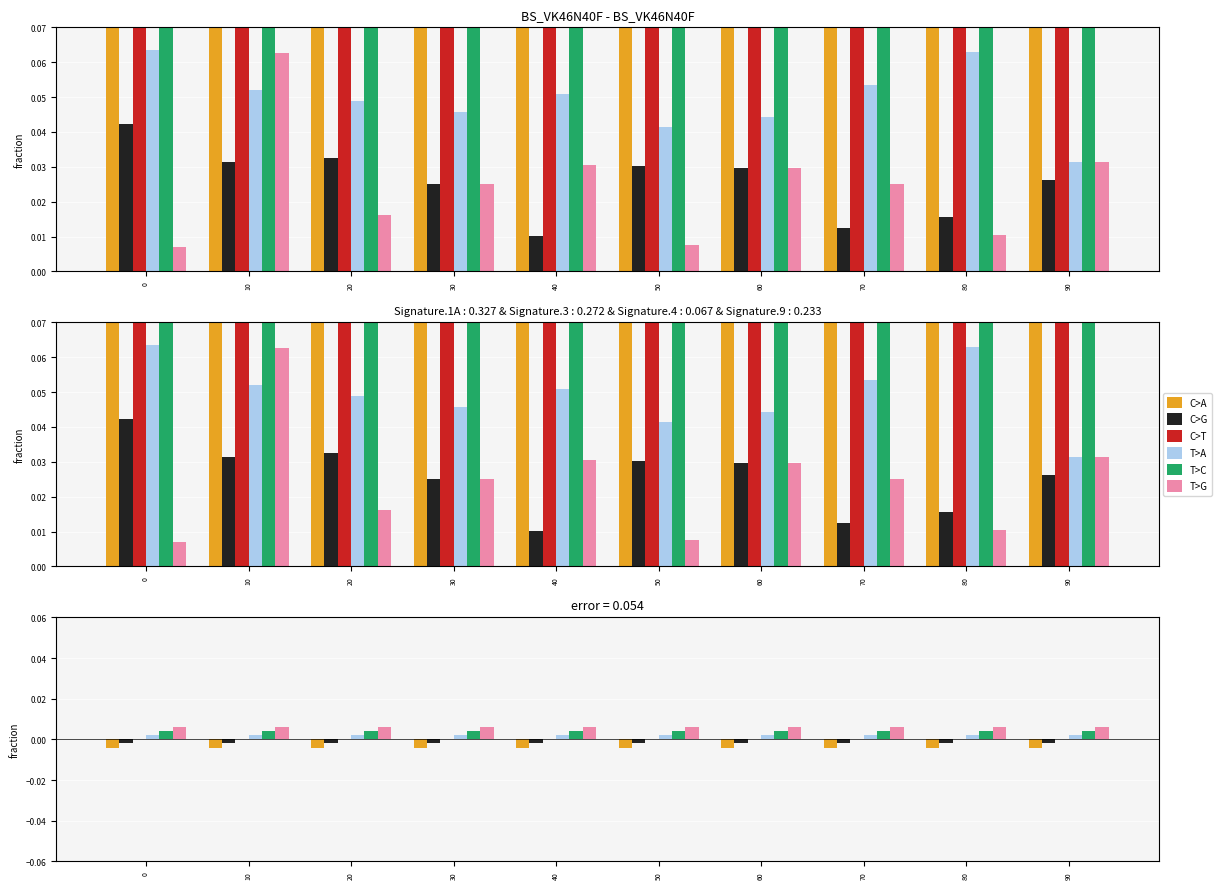

At how many categories does at least one series exceed 0?

10